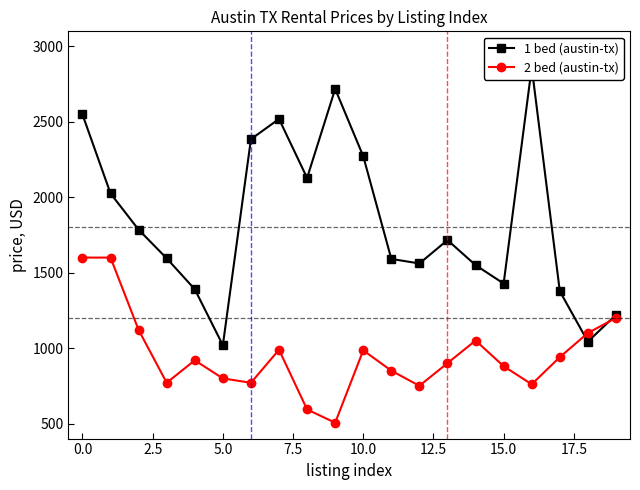

The 2 bed (austin-tx) series shows 1600 at 0.0. True or false?

True